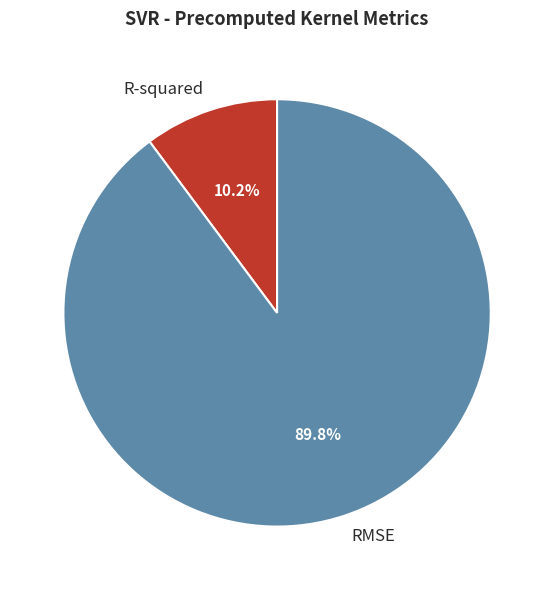

The R-squared slice represents 10% of the pie. True or false?

True